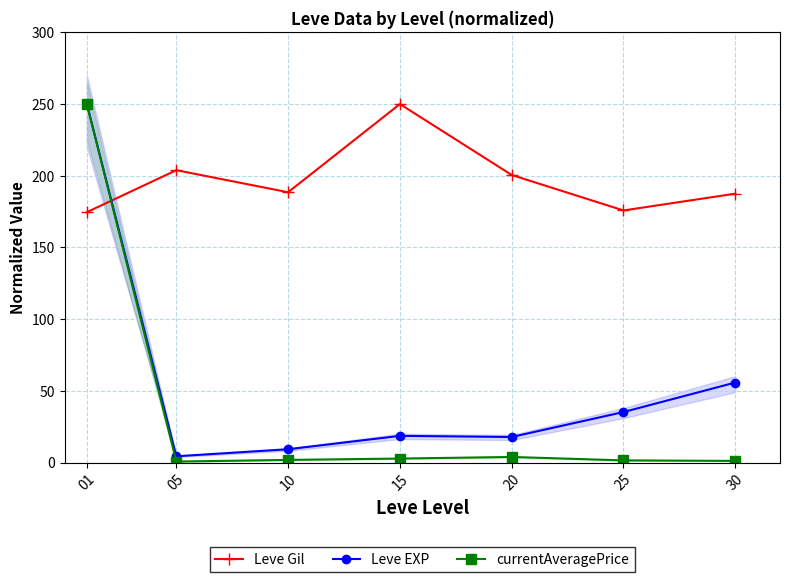

True or false: Leve Gil and Leve EXP intersect in this chart.

True